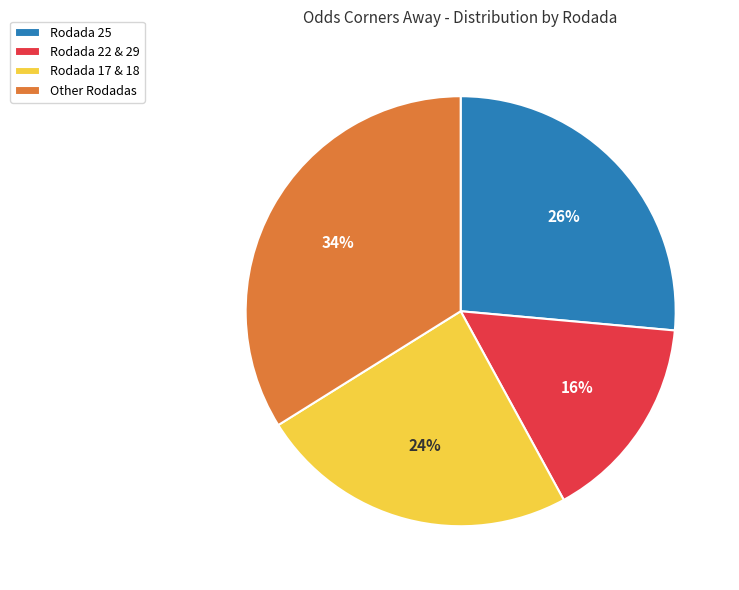

Between Other Rodadas and Rodada 17 & 18, which is larger?

Other Rodadas